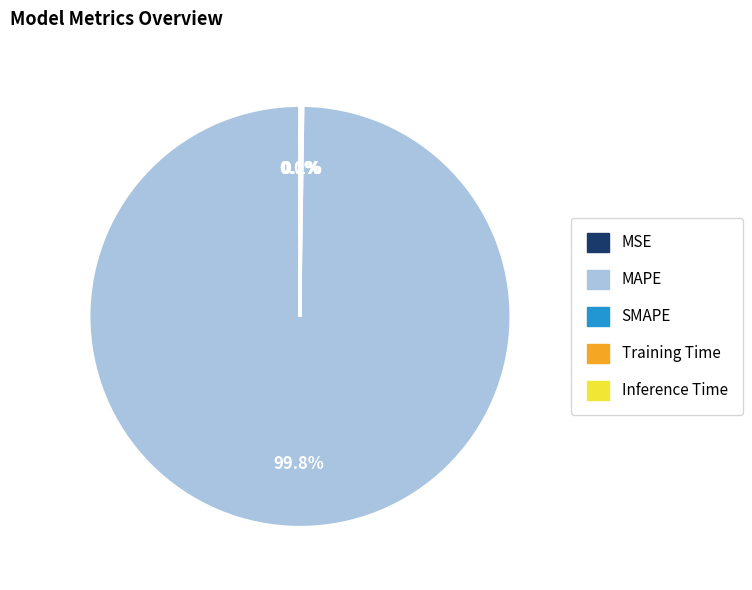

What is the majority slice?

MAPE